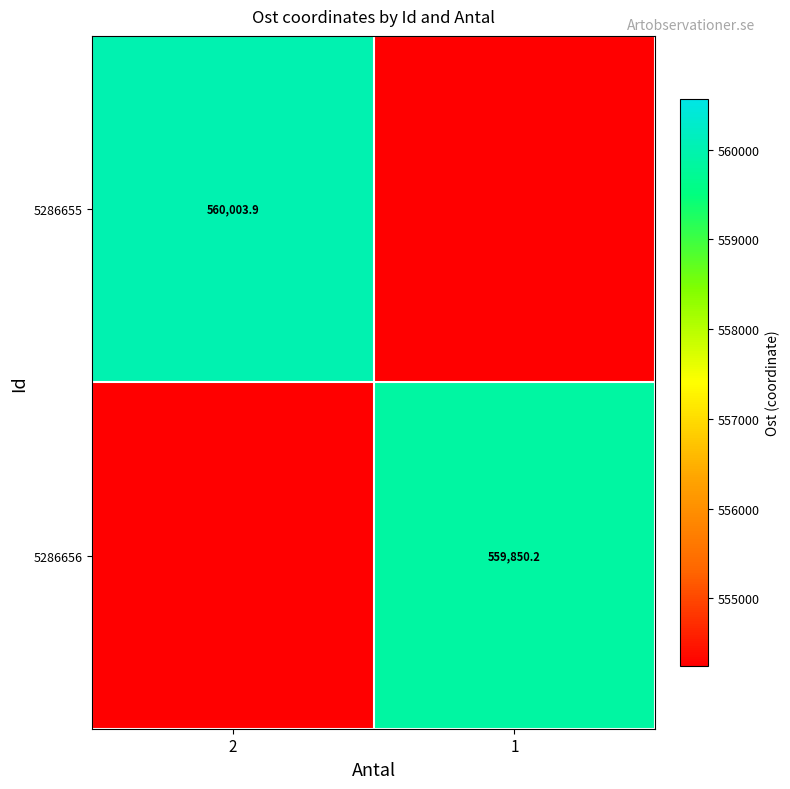

The value of 5286656 at 1 is 988453.7. True or false?

False